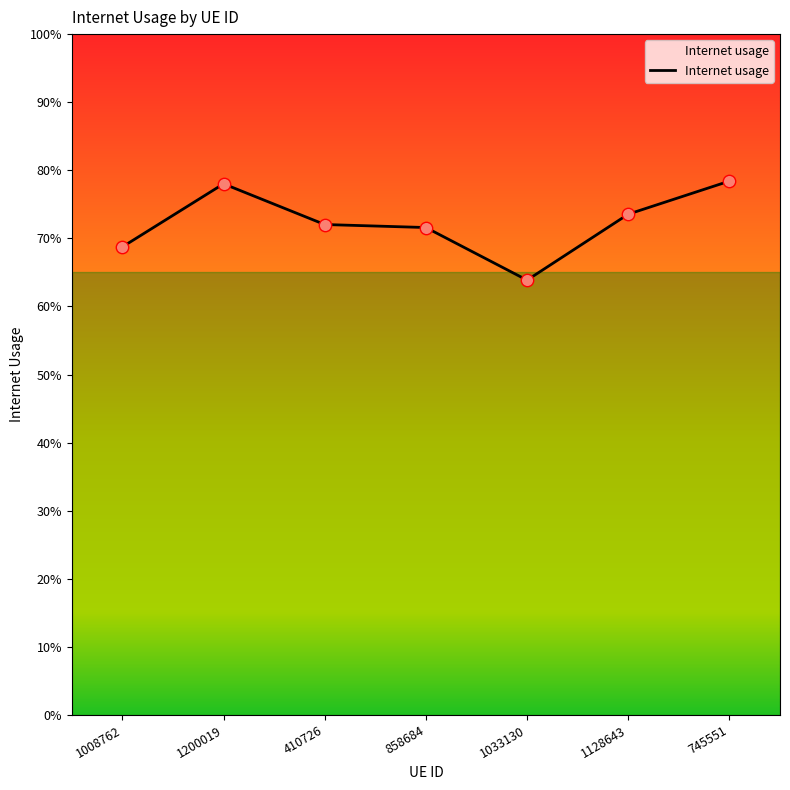

What is the change in value from 858684 to 1033130?

-0.1